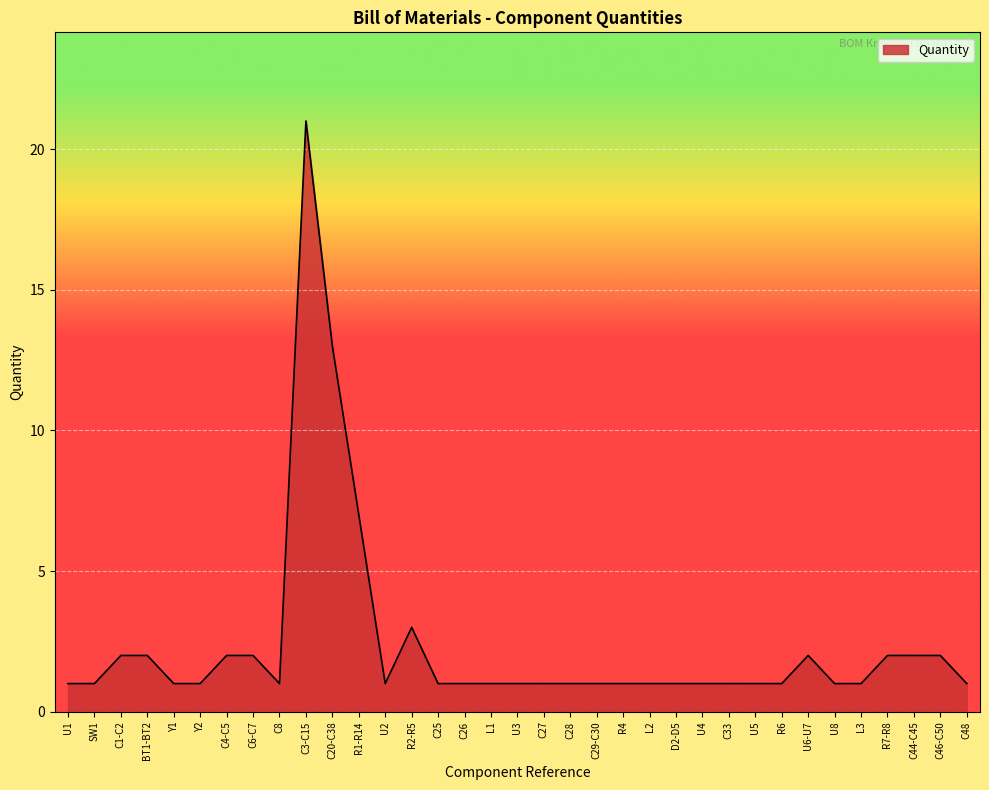

Reading left to right, extract all data points from this chart.

1	1	2	2	1	1	2	2	1	21	13	7	1	3	1	1	1	1	1	1	1	1	1	1	1	1	1	1	2	1	1	2	2	2	1